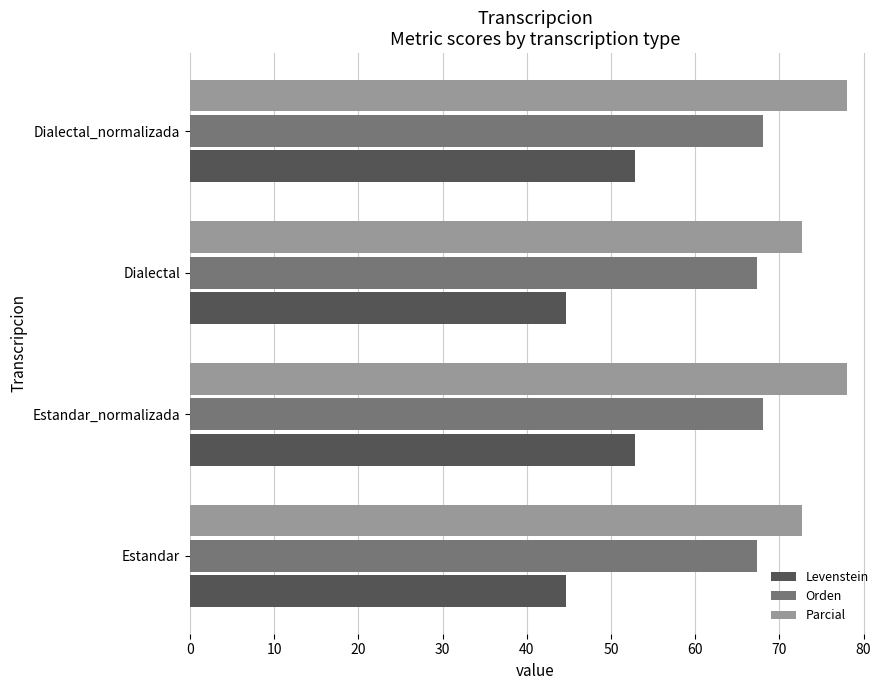

Count the number of categories in the chart.

4